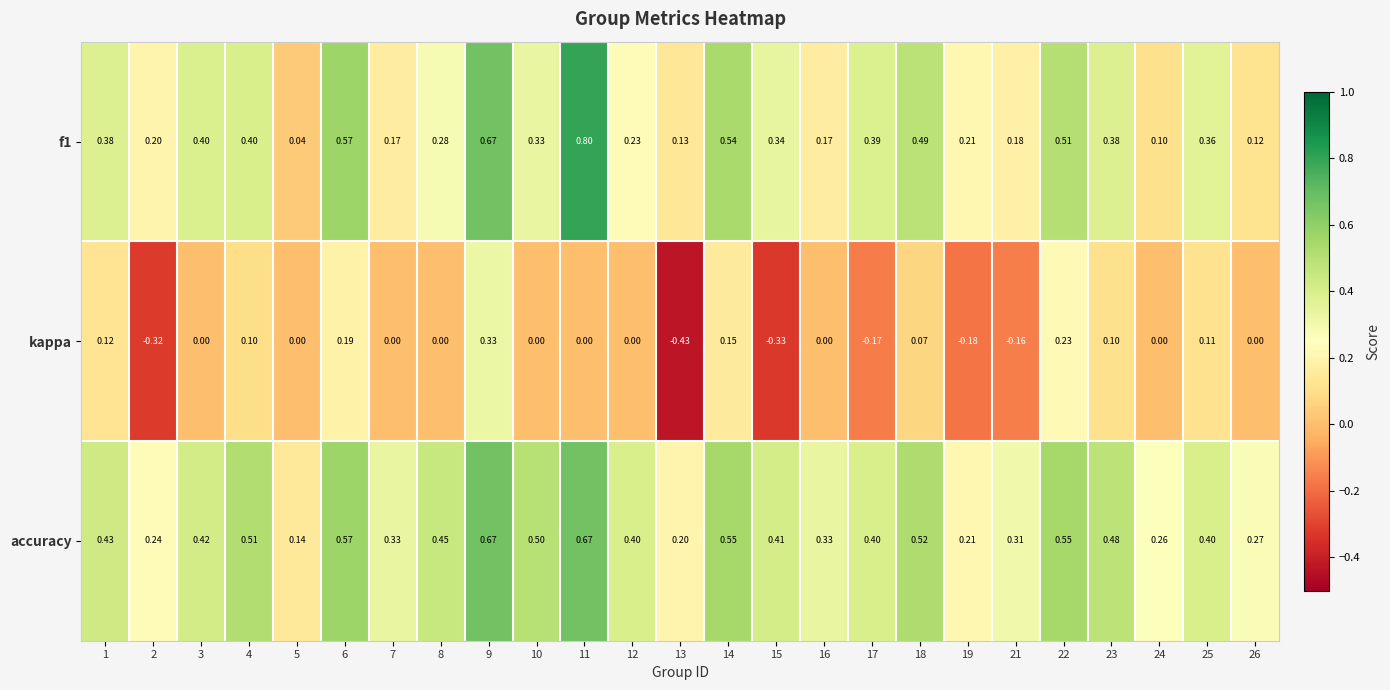

Between 2 and 8, which series saw the biggest shift?

kappa